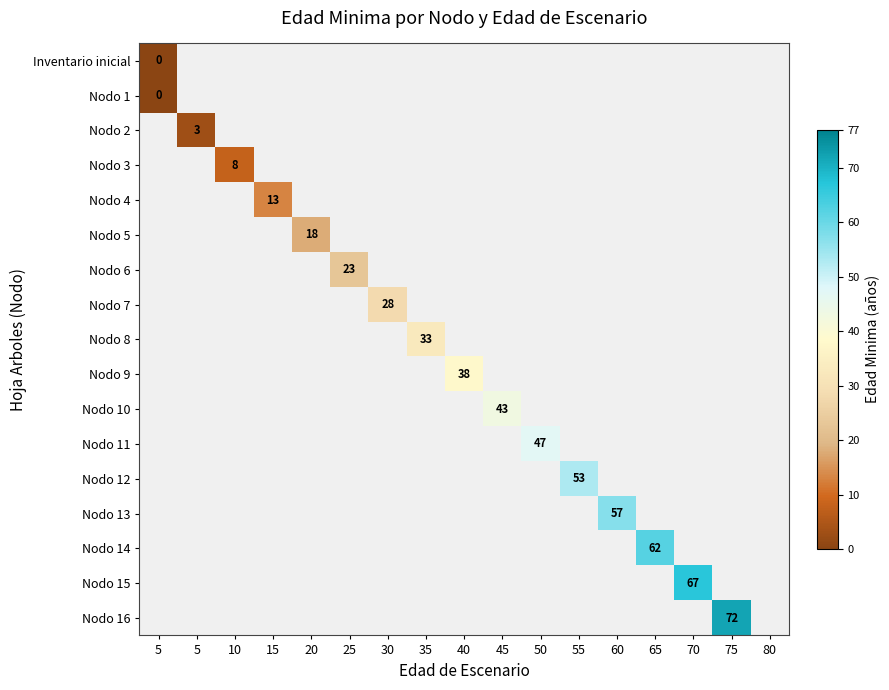

The value of Nodo 10 at 50 is -387. True or false?

False